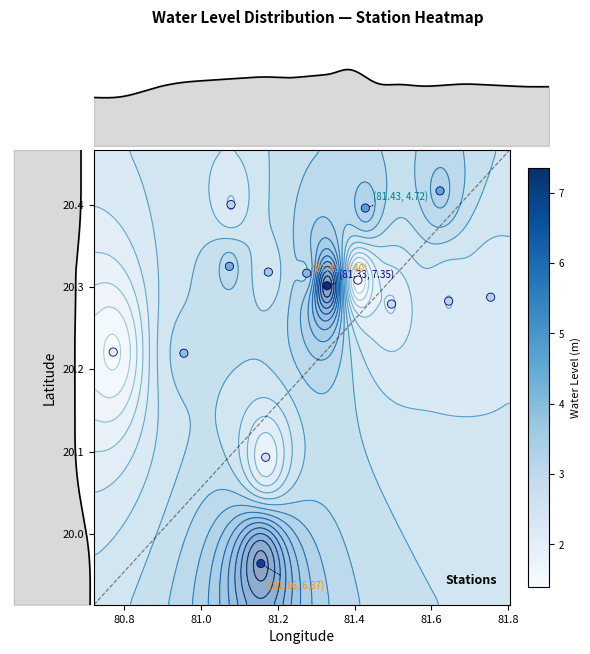

The chart shows a value of 34.0 at 80.6. True or false?

False